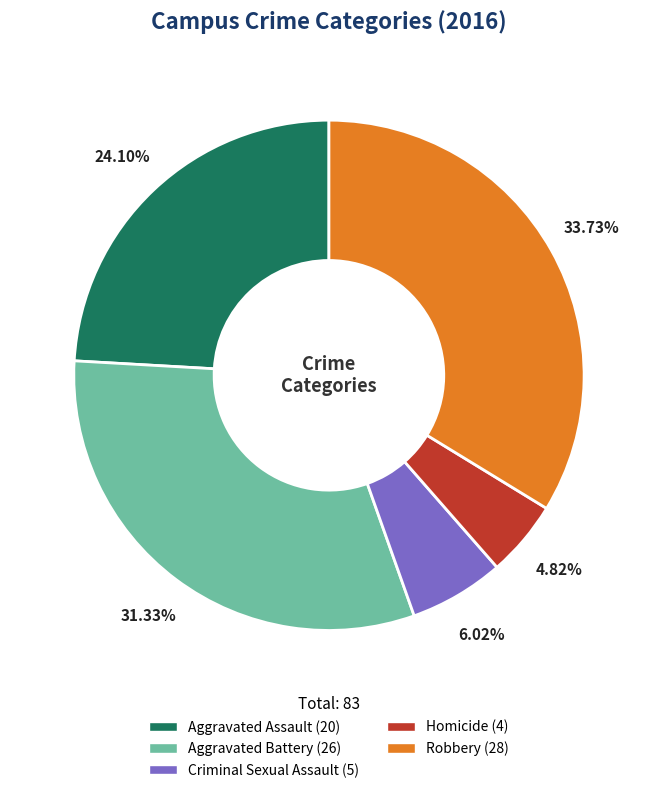

To the nearest percent, what is the difference between the Aggravated Assault and Aggravated Battery slice percentages?

7%